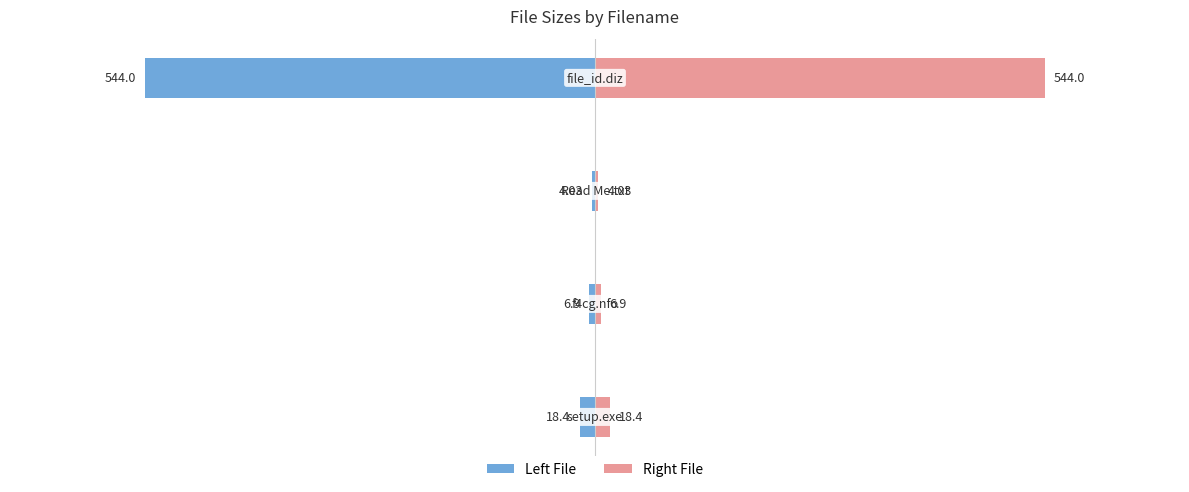

Rank the series at 3 from highest to lowest value.

Size (right), Size (left)